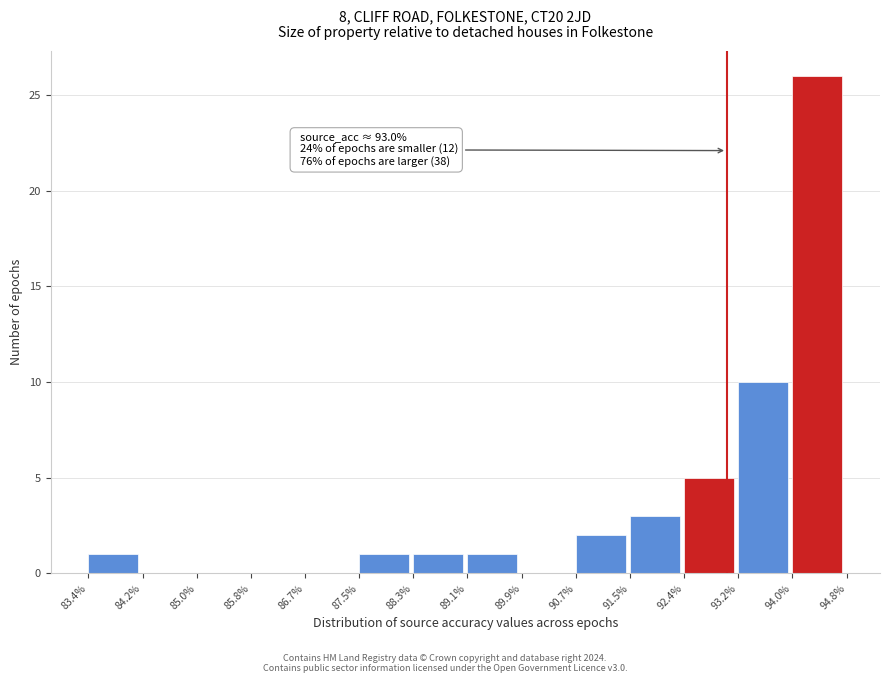

Which range on the x-axis has the tallest bar?

94.0% to 94.8%